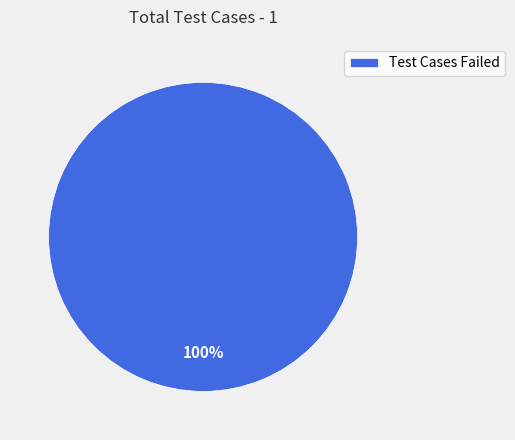

Does any single category account for the majority?

Yes